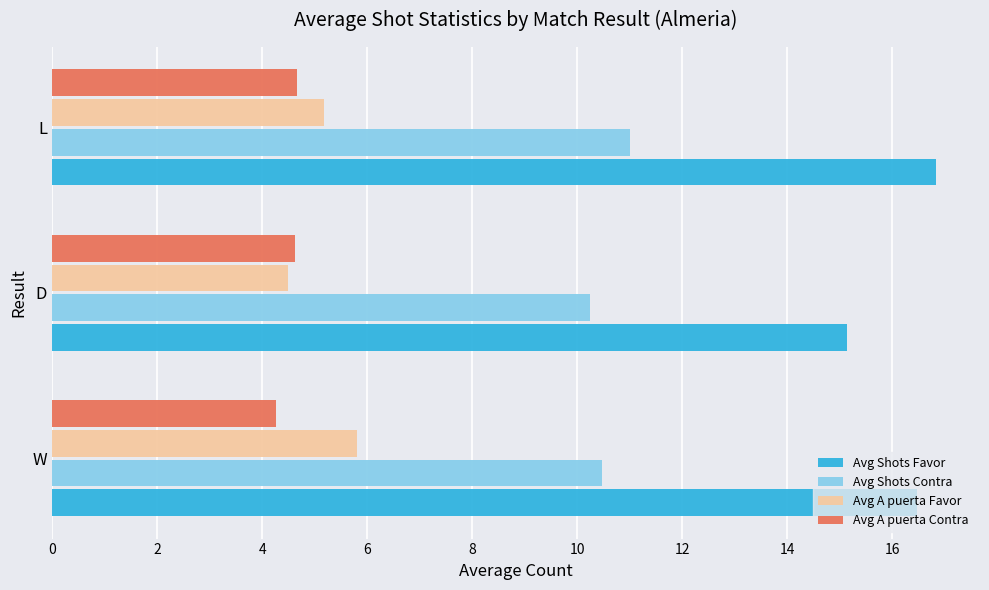

Is it true that Avg A puerta Favor equals 1.2 at L?

False